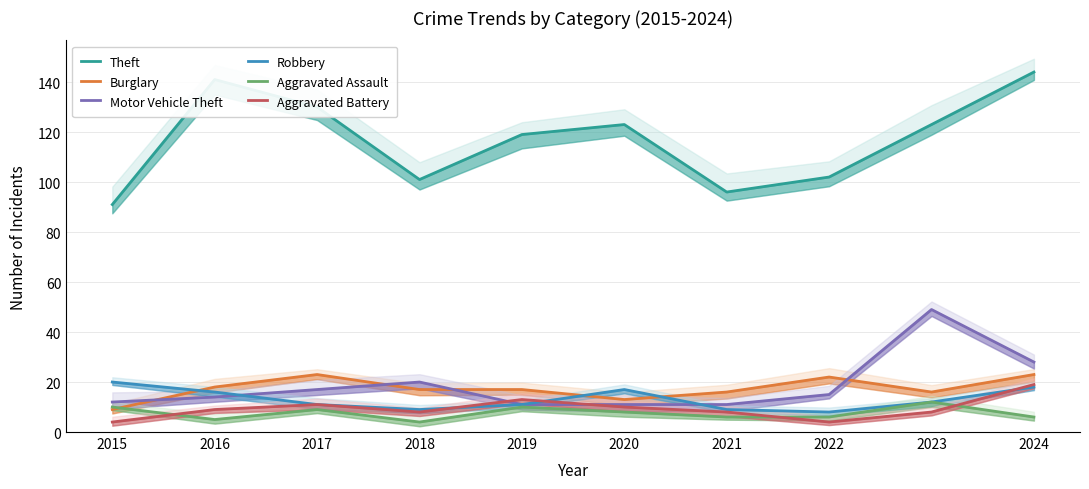

True or false: Motor Vehicle Theft and Theft intersect in this chart.

False